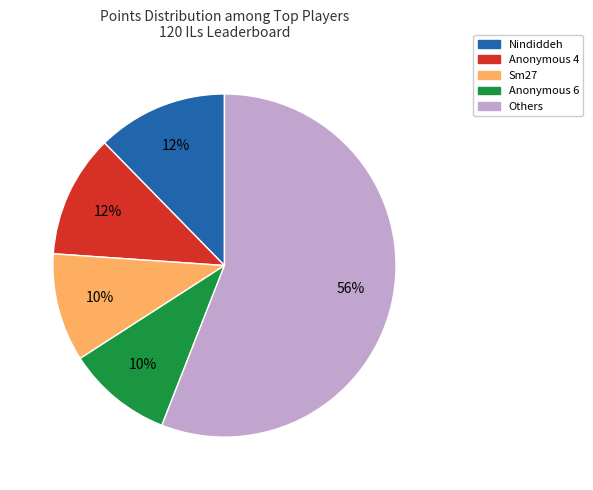

To the nearest percent, what is the average slice percentage?

20%